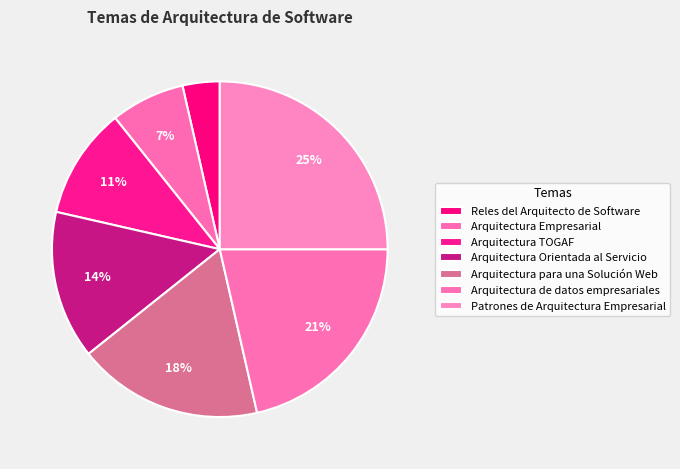

Count the number of slices in the pie.

7